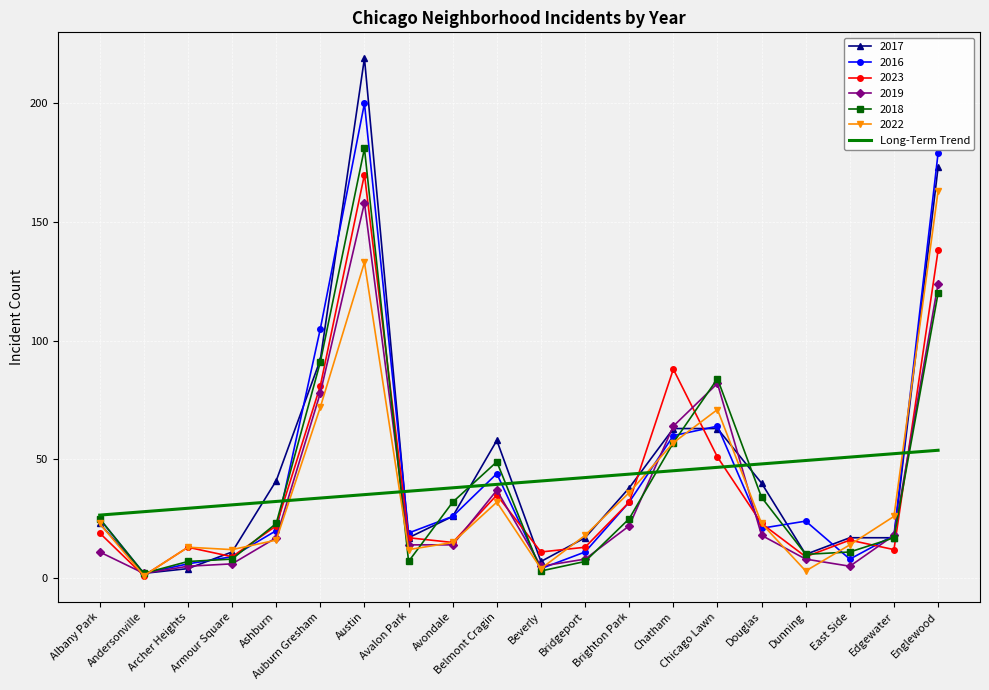

What is the maximum value shown in the chart?

219.0